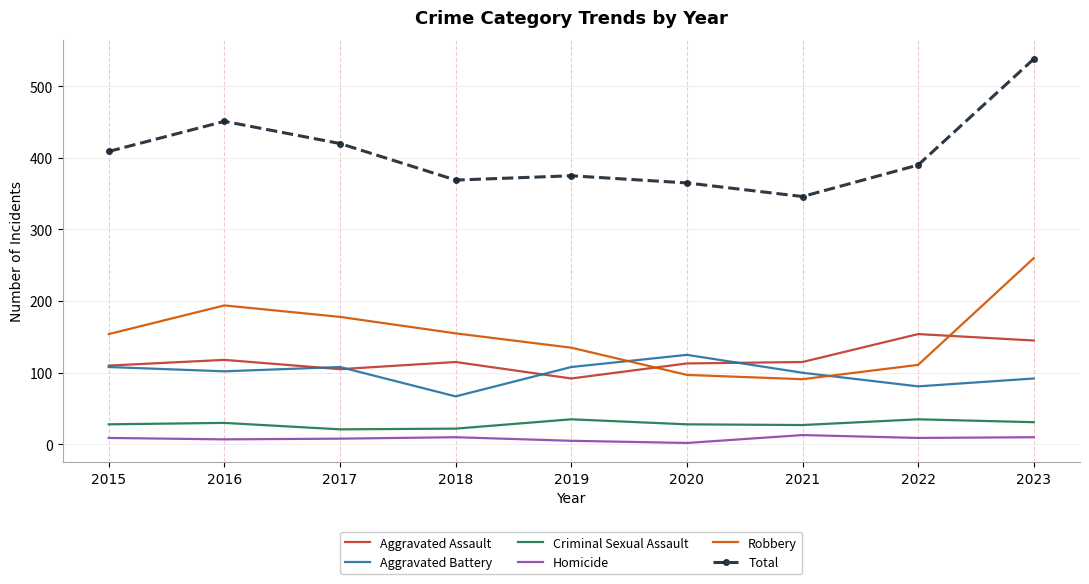

Which series changed the most between 2021 and 2023?

Total